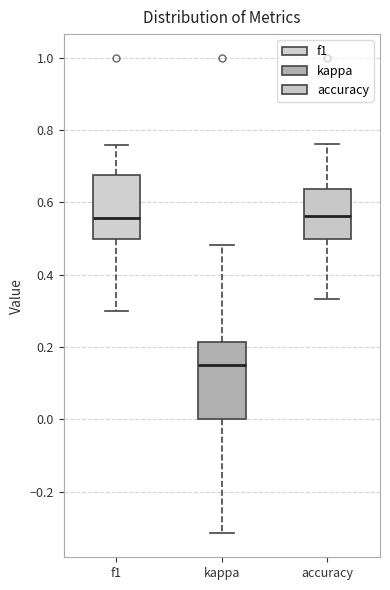

Comparing the boxes themselves (not the whiskers), which one is the tallest?

kappa